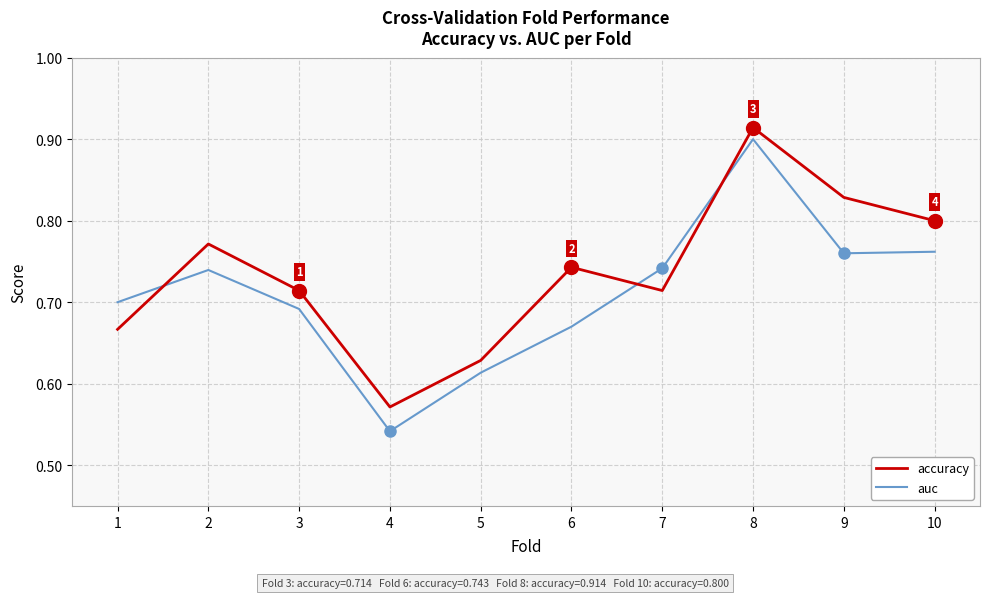

True or false: auc and accuracy intersect in this chart.

True